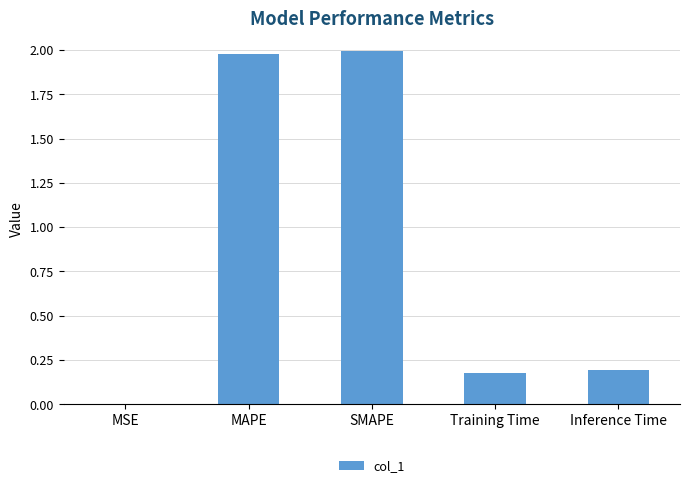

What is the sum of the values at SMAPE and Inference Time?

2.2